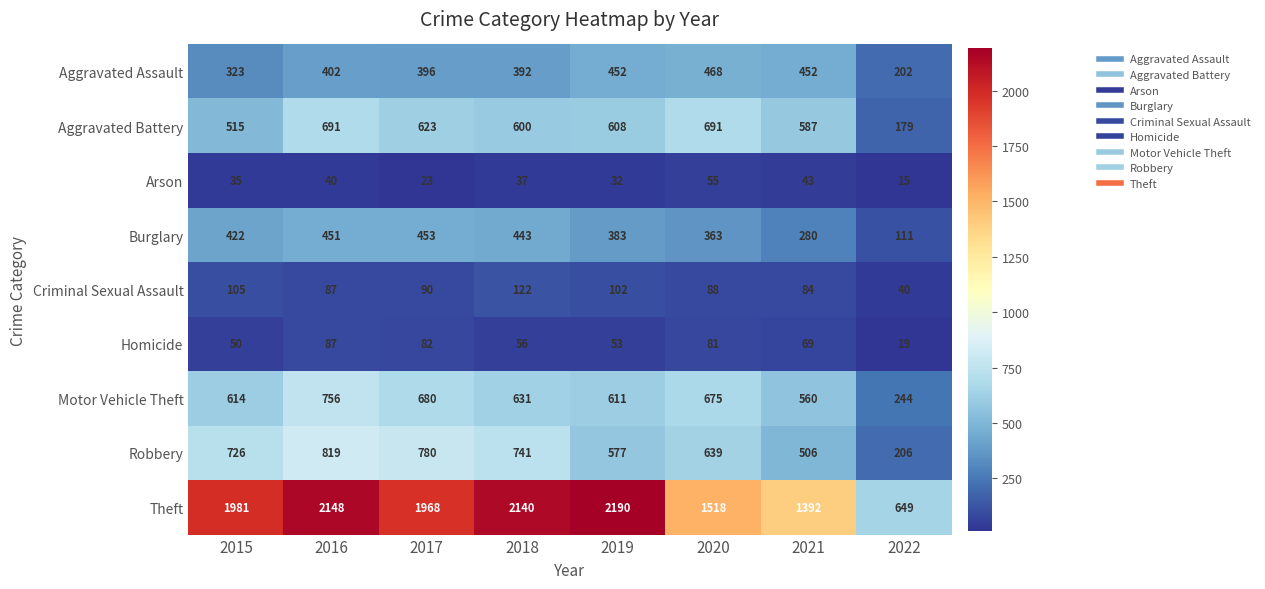

Count the number of categories in the chart.

8